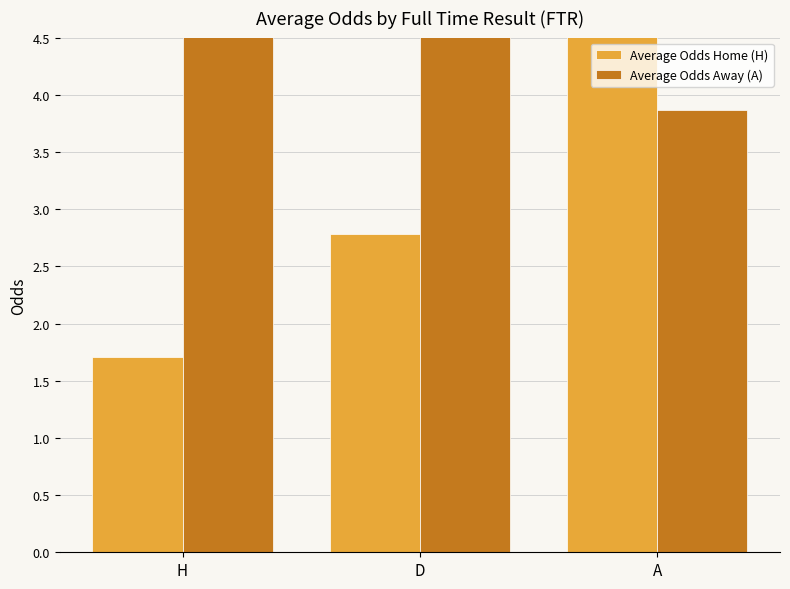

Which series changed the most between D and A?

Average Odds Home (H)